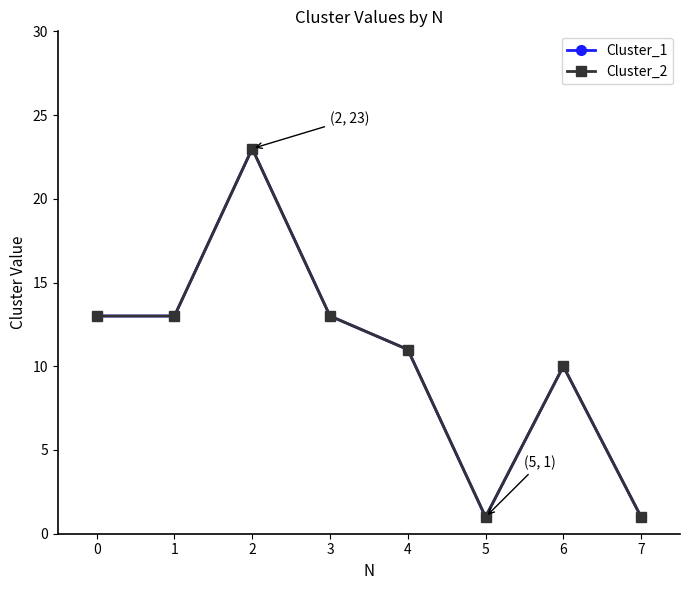

What is the difference between the maximum and minimum values in the Cluster_2 series?

22